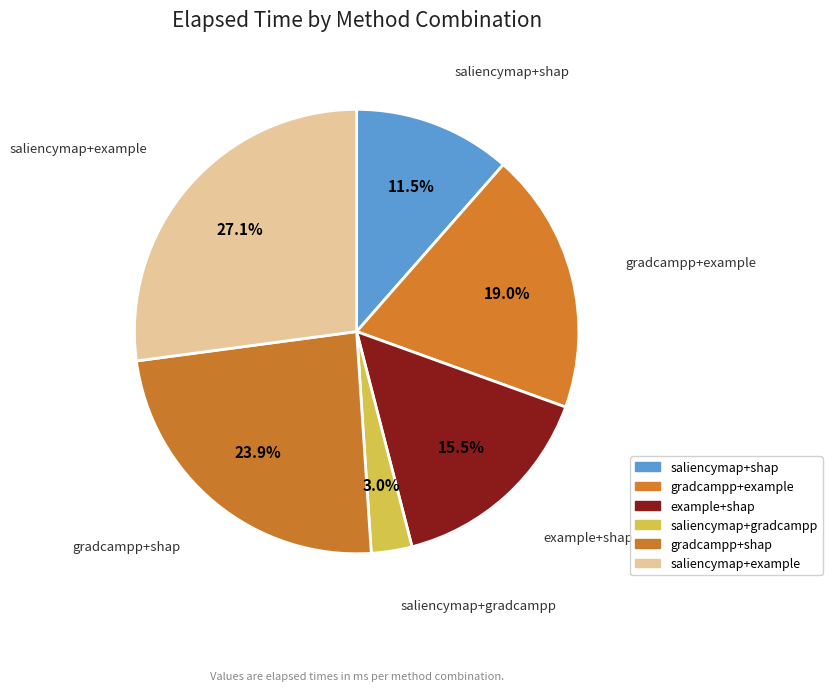

What percentage is the saliencymap+gradcampp slice, to the nearest percent?

3%